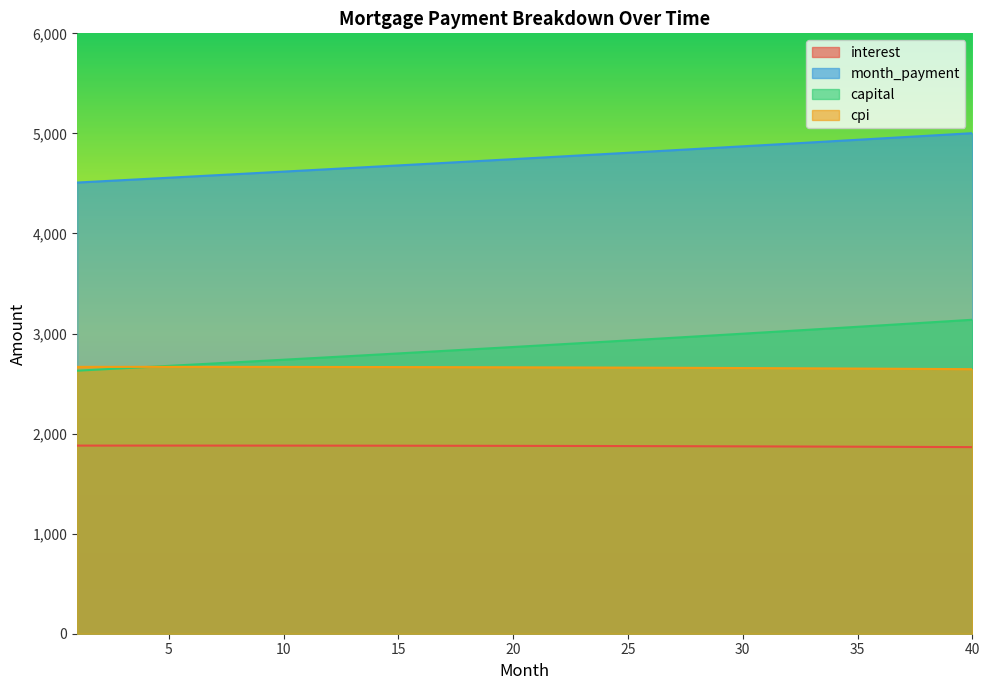

Is it true that capital equals 629.8 at 37?

False